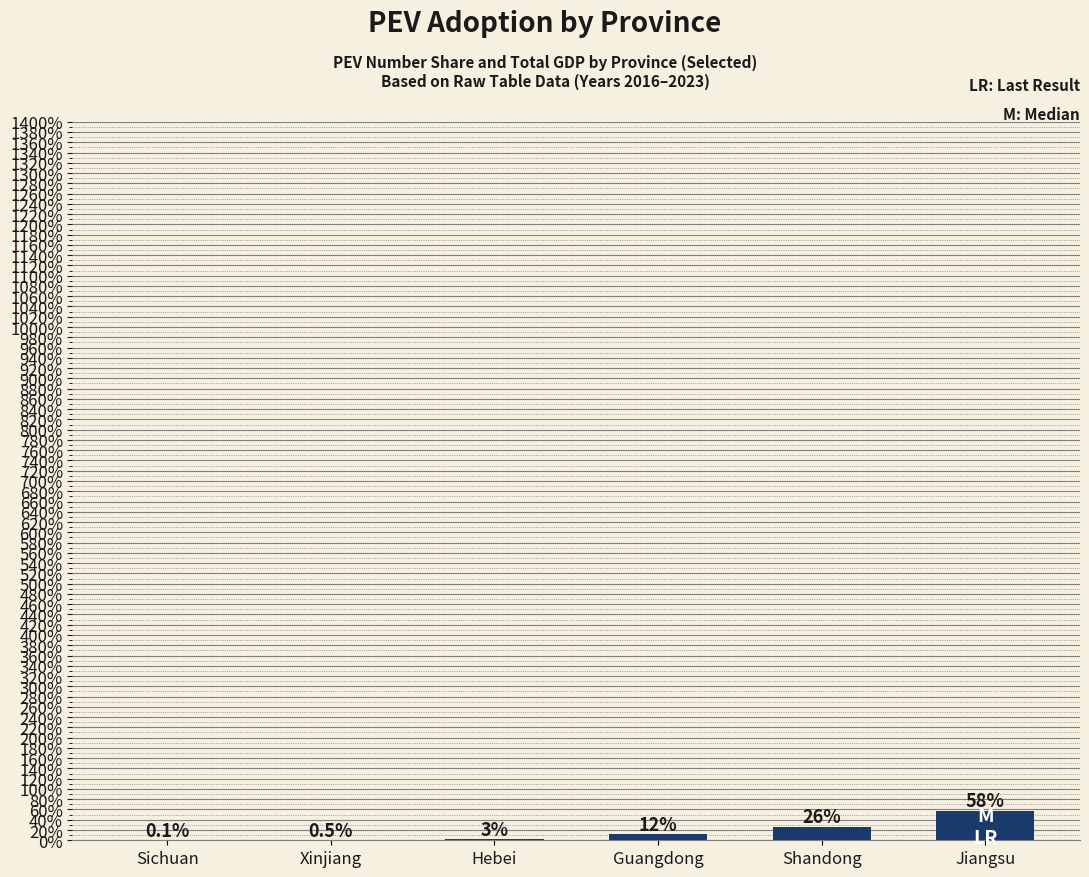

What is the difference between the values at Shandong and Guangdong?

14.2